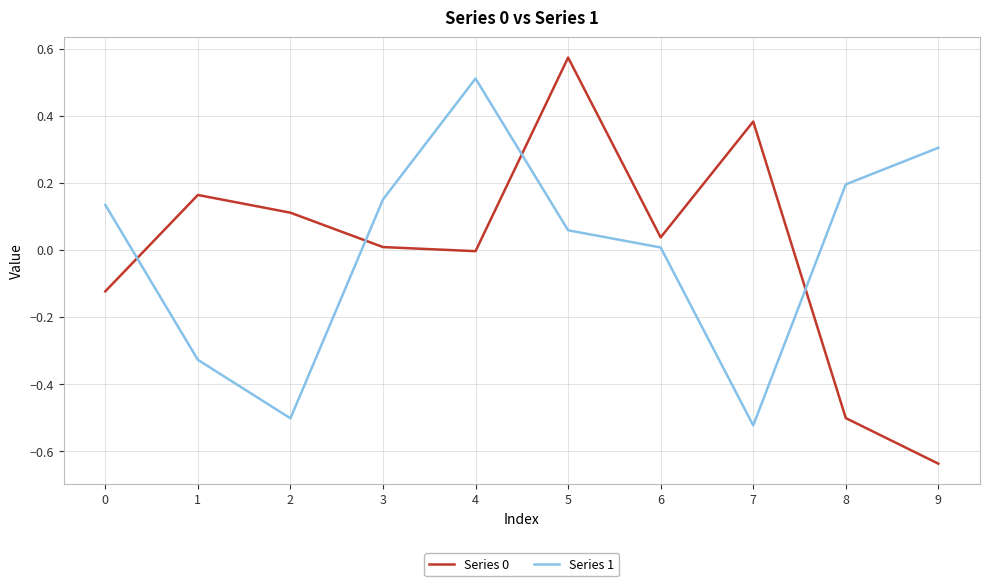

How many distinct data groups are displayed?

2